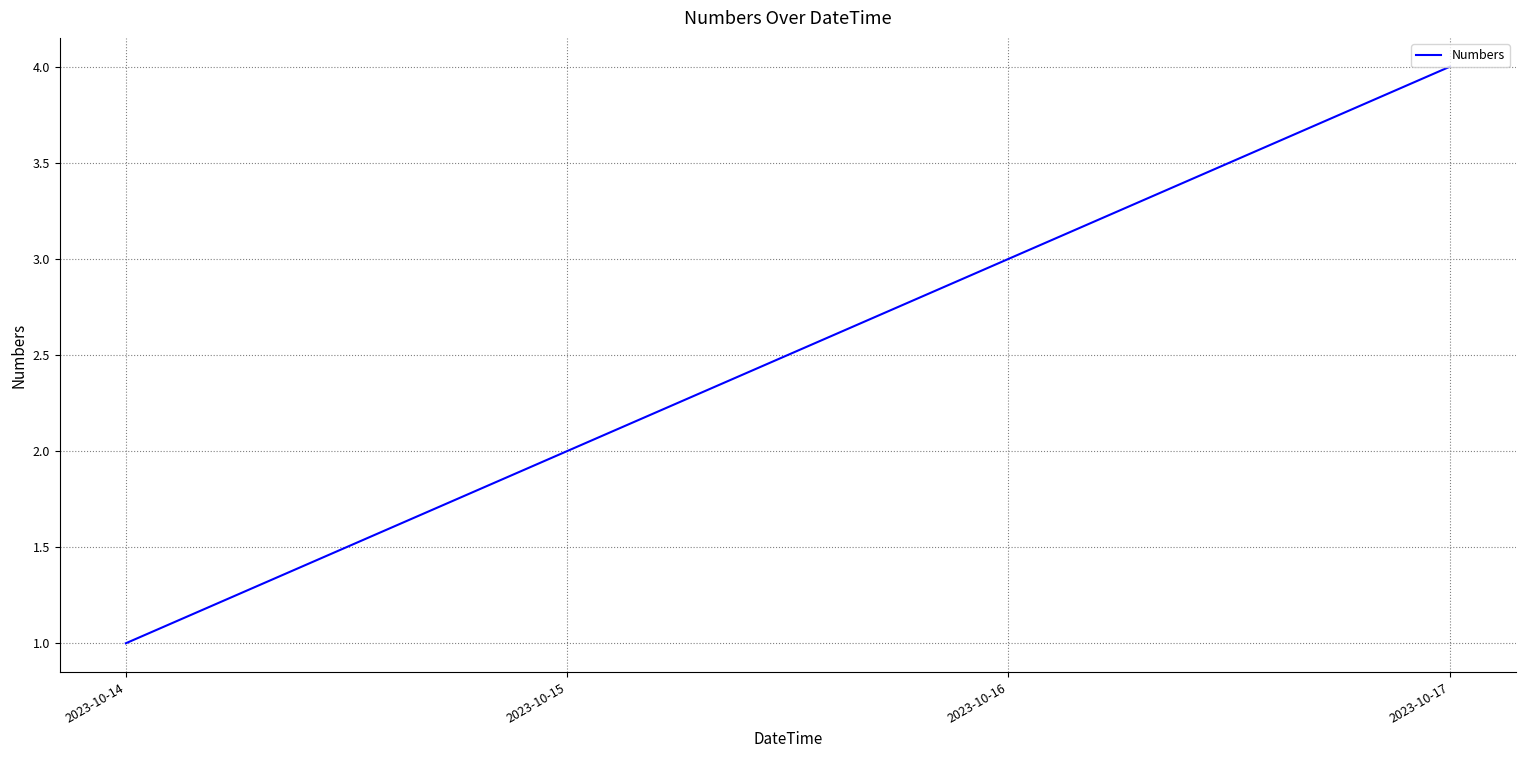

List the labels in order of value, smallest first.

2023-10-14, 2023-10-15, 2023-10-16, 2023-10-17